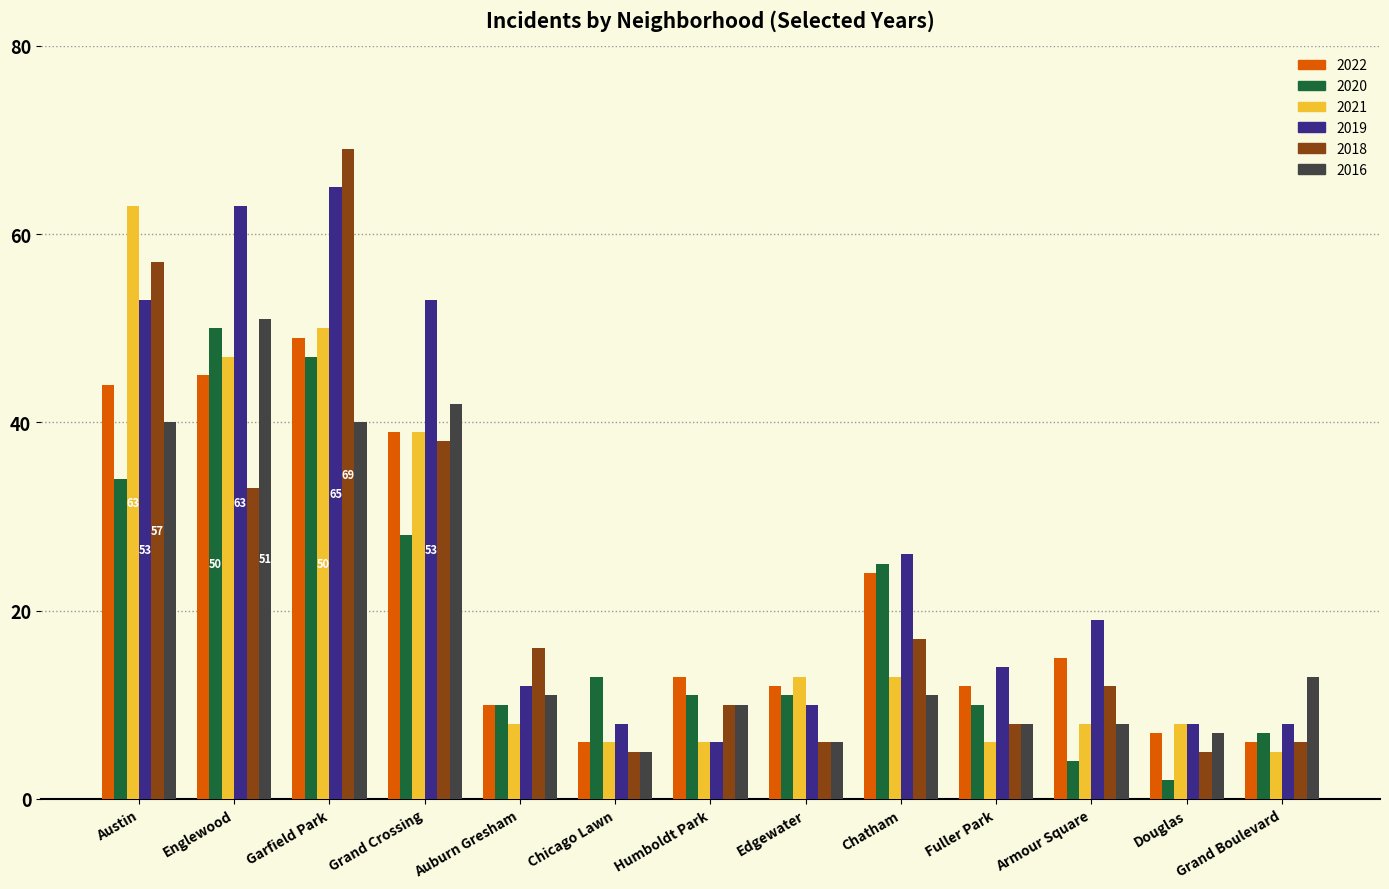

Reading left to right, what are all the values shown in this chart?

2022: Austin=44	Englewood=45	Garfield Park=49	Grand Crossing=39	Auburn Gresham=10	Chicago Lawn=6	Humboldt Park=13	Edgewater=12	Chatham=24	Fuller Park=12	Armour Square=15	Douglas=7	Grand Boulevard=6
2020: Austin=34	Englewood=50	Garfield Park=47	Grand Crossing=28	Auburn Gresham=10	Chicago Lawn=13	Humboldt Park=11	Edgewater=11	Chatham=25	Fuller Park=10	Armour Square=4	Douglas=2	Grand Boulevard=7
2021: Austin=63	Englewood=47	Garfield Park=50	Grand Crossing=39	Auburn Gresham=8	Chicago Lawn=6	Humboldt Park=6	Edgewater=13	Chatham=13	Fuller Park=6	Armour Square=8	Douglas=8	Grand Boulevard=5
2019: Austin=53	Englewood=63	Garfield Park=65	Grand Crossing=53	Auburn Gresham=12	Chicago Lawn=8	Humboldt Park=6	Edgewater=10	Chatham=26	Fuller Park=14	Armour Square=19	Douglas=8	Grand Boulevard=8
2018: Austin=57	Englewood=33	Garfield Park=69	Grand Crossing=38	Auburn Gresham=16	Chicago Lawn=5	Humboldt Park=10	Edgewater=6	Chatham=17	Fuller Park=8	Armour Square=12	Douglas=5	Grand Boulevard=6
2016: Austin=40	Englewood=51	Garfield Park=40	Grand Crossing=42	Auburn Gresham=11	Chicago Lawn=5	Humboldt Park=10	Edgewater=6	Chatham=11	Fuller Park=8	Armour Square=8	Douglas=7	Grand Boulevard=13